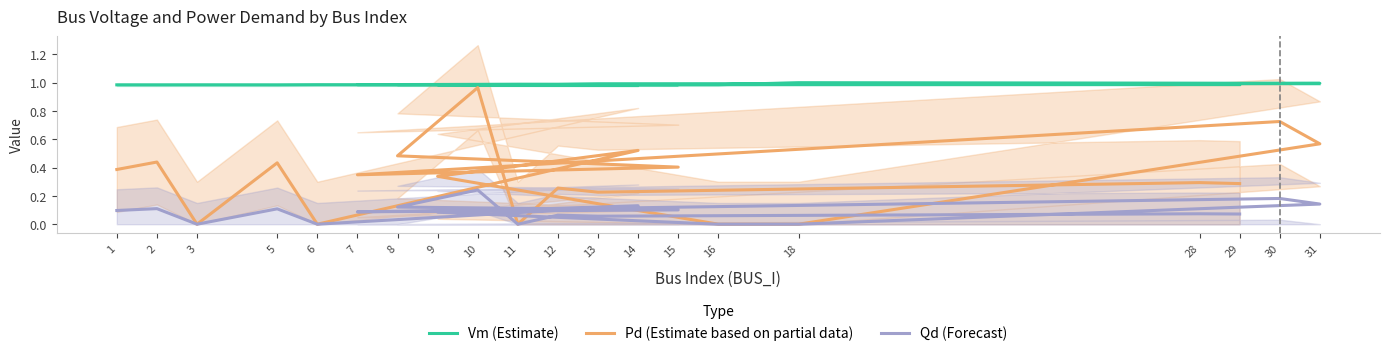

At which category is the sum across all series the highest?

10